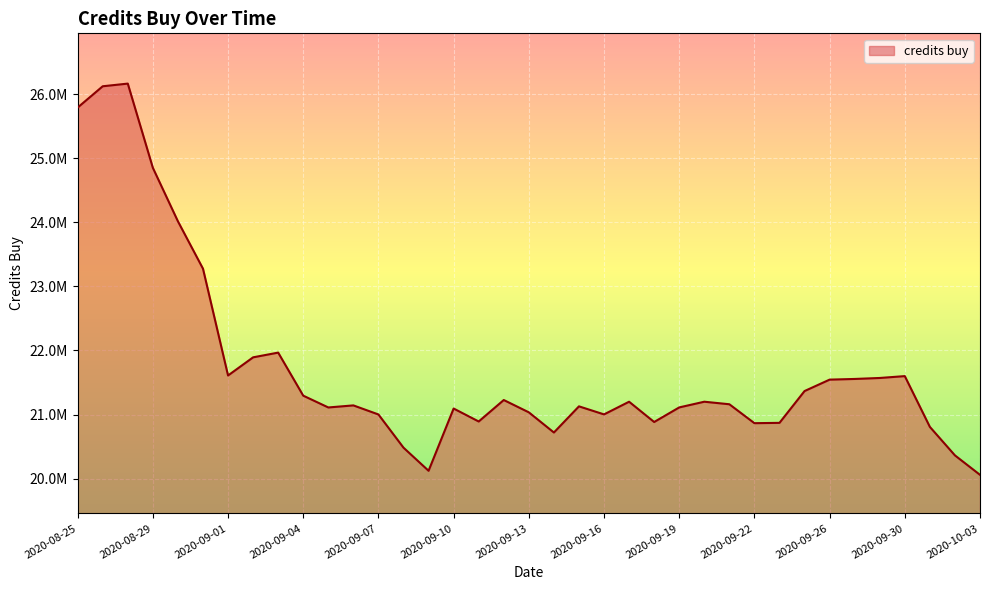

What is the label of the 32nd point from the right?

2020-08-31